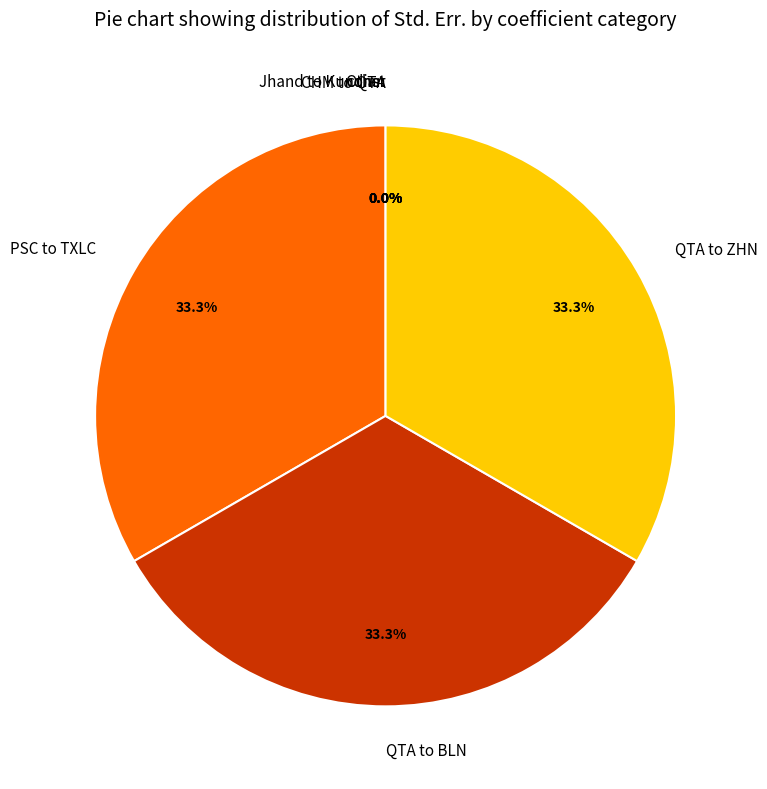

To the nearest percent, what portion does QTA to ZHN represent?

33%